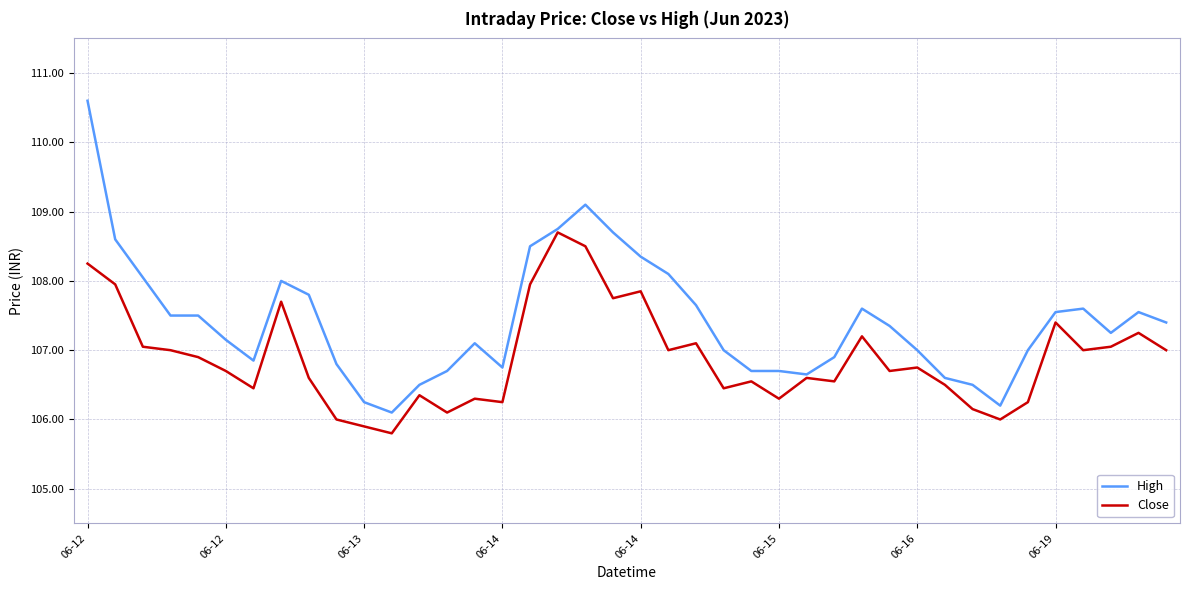

How many lines are shown in the chart?

2